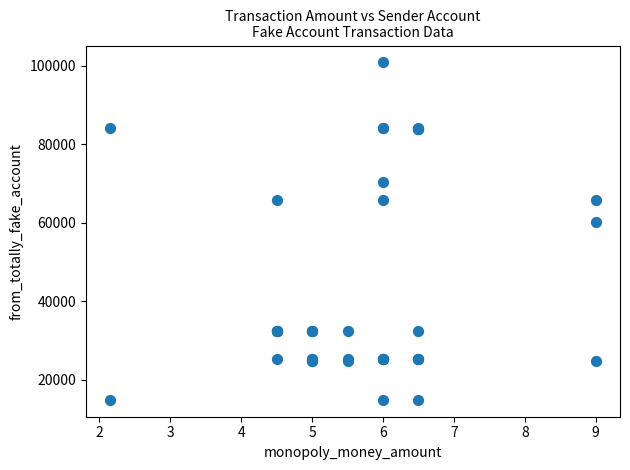

What Y value in the scatter plot is closest to 57902?

60186